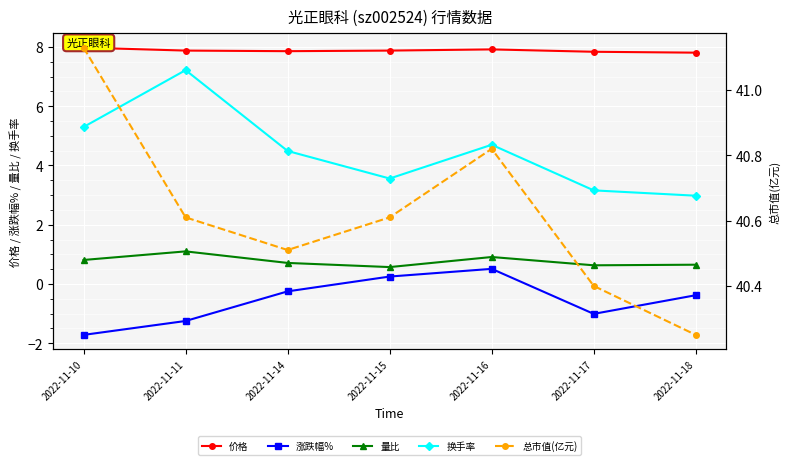

True or false: 涨跌幅% has more than 1 points higher than both neighbors.

False